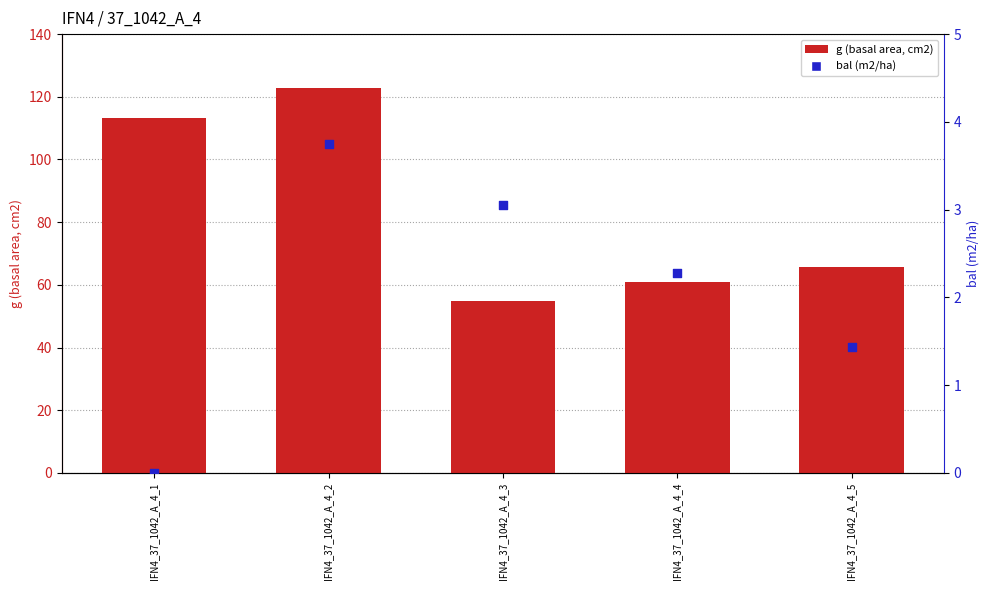

At which category is the sum across all series the highest?

IFN4_37_1042_A_4_2